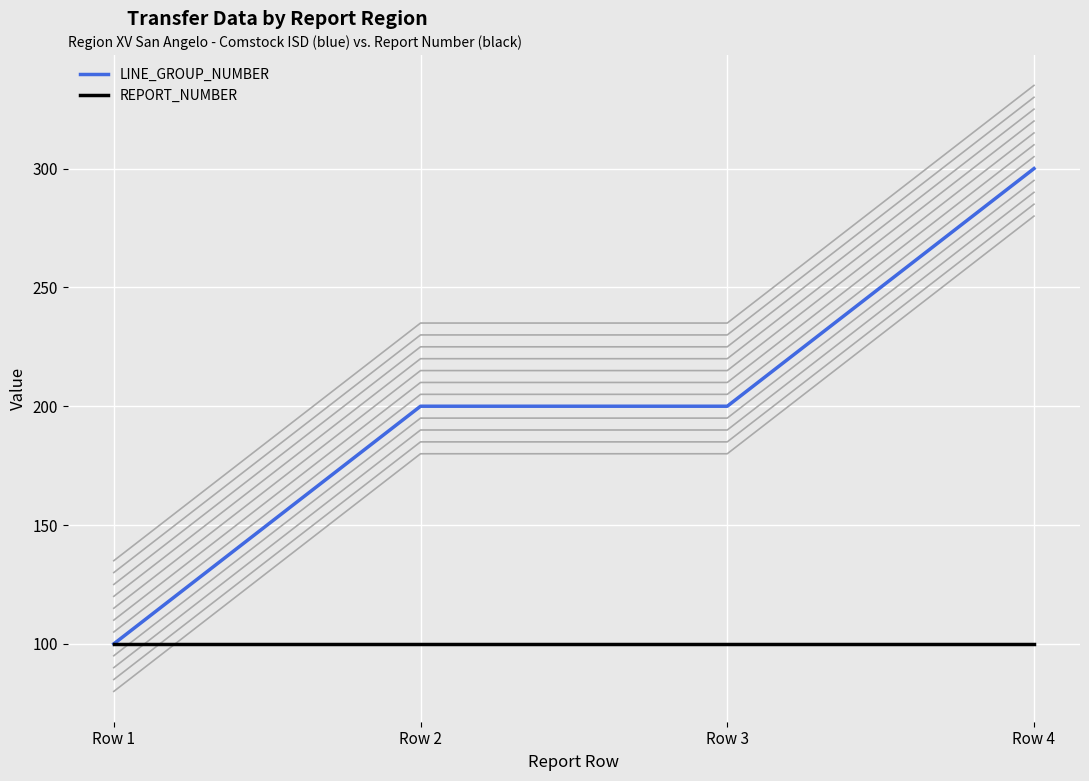

True or false: LINE_GROUP_NUMBER and REPORT_NUMBER intersect in this chart.

False